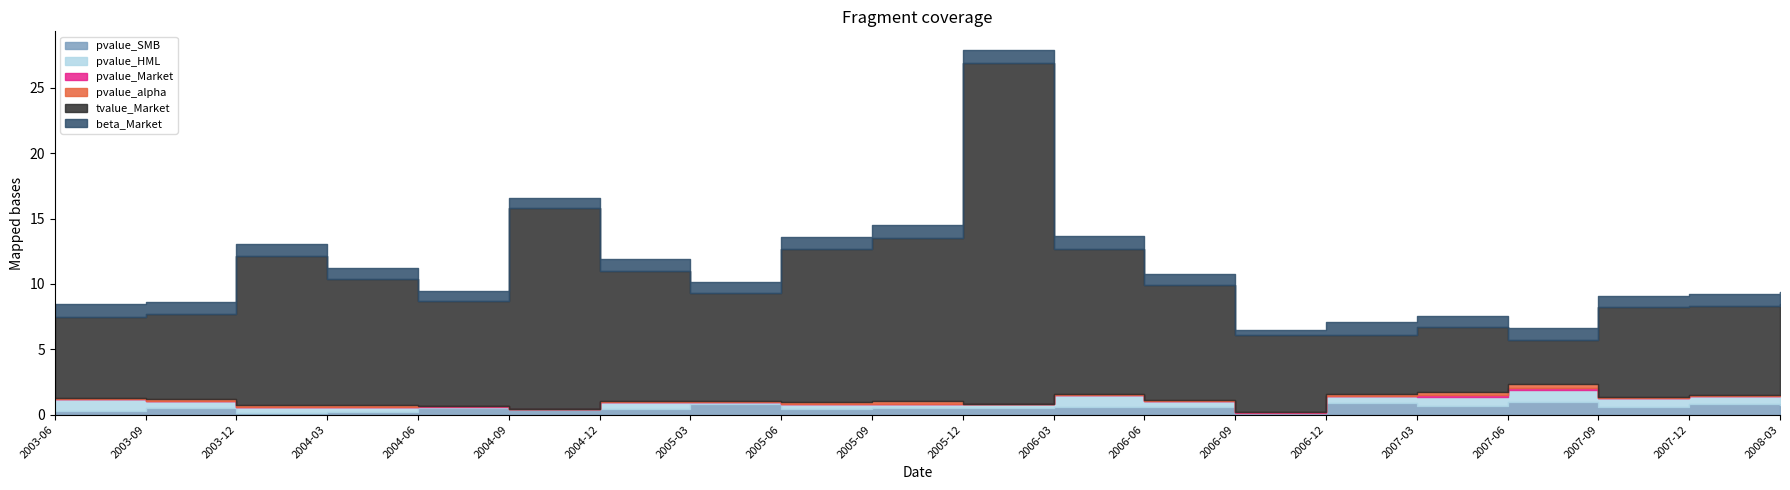

What is the approximate value of pvalue_alpha at 2007-06?

0.3